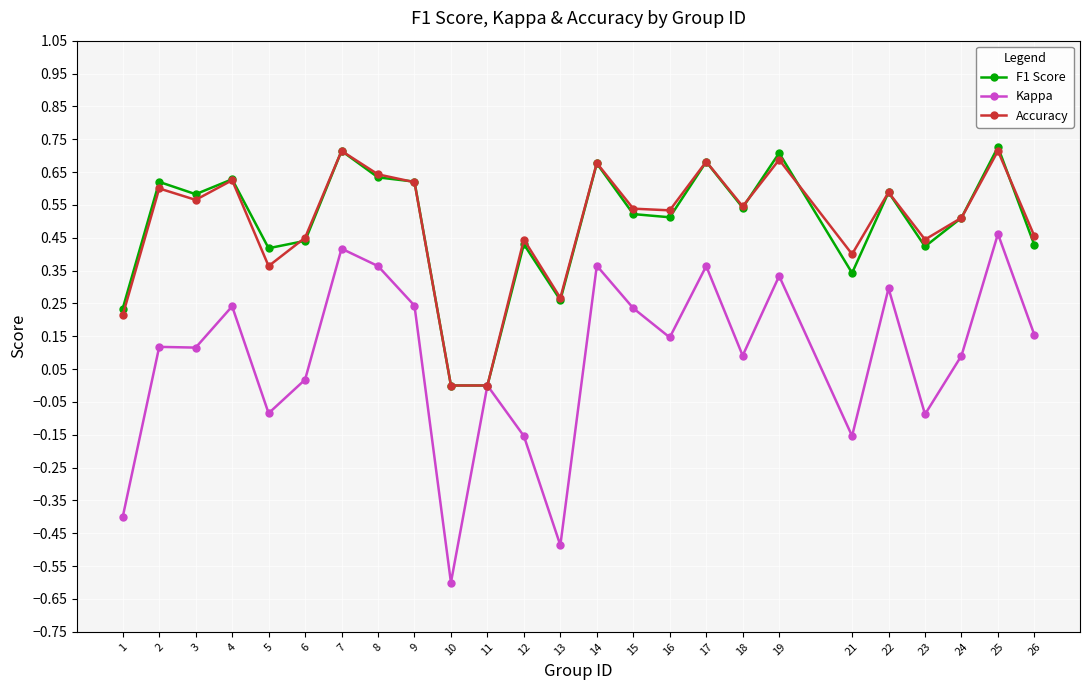

How many series are shown in this chart?

3